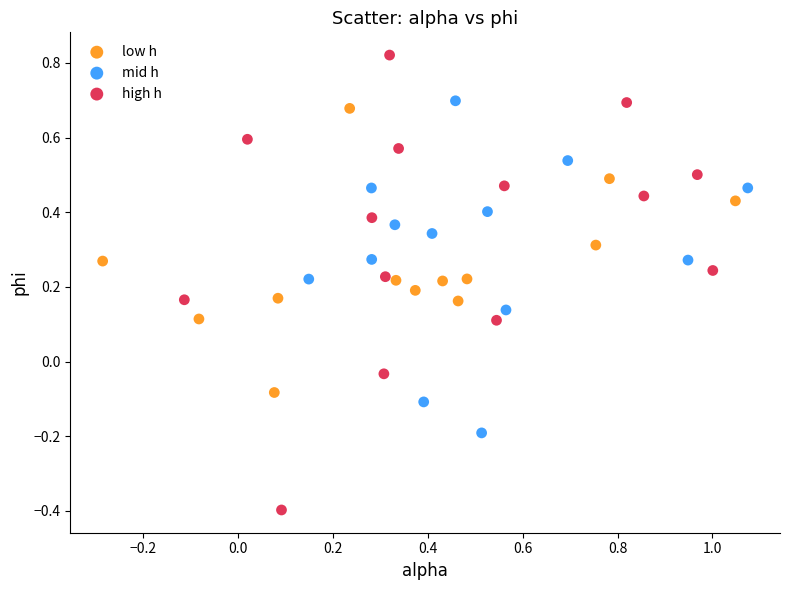

Which series reaches the maximum Y coordinate?

high h